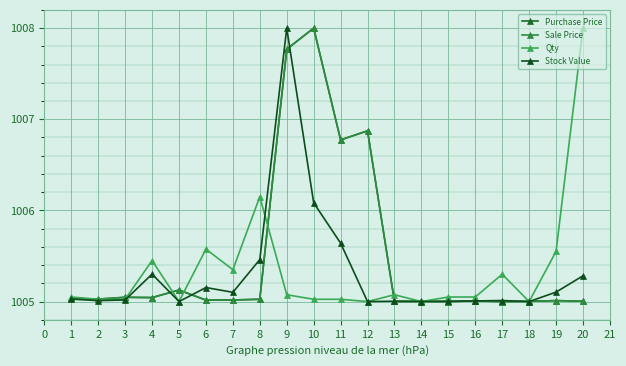

Which has a higher value, 13 or 11?

11